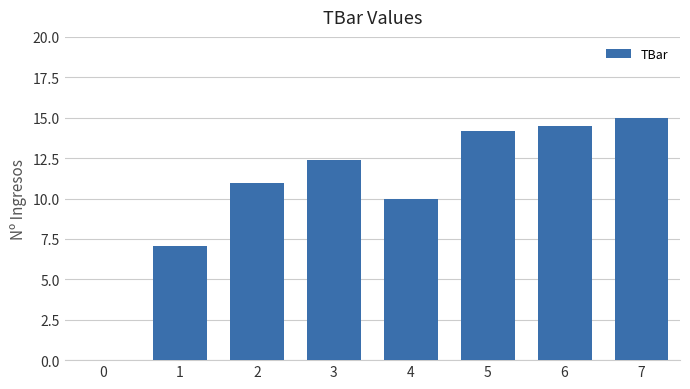

The chart shows a value of 4.9 at 6. True or false?

False